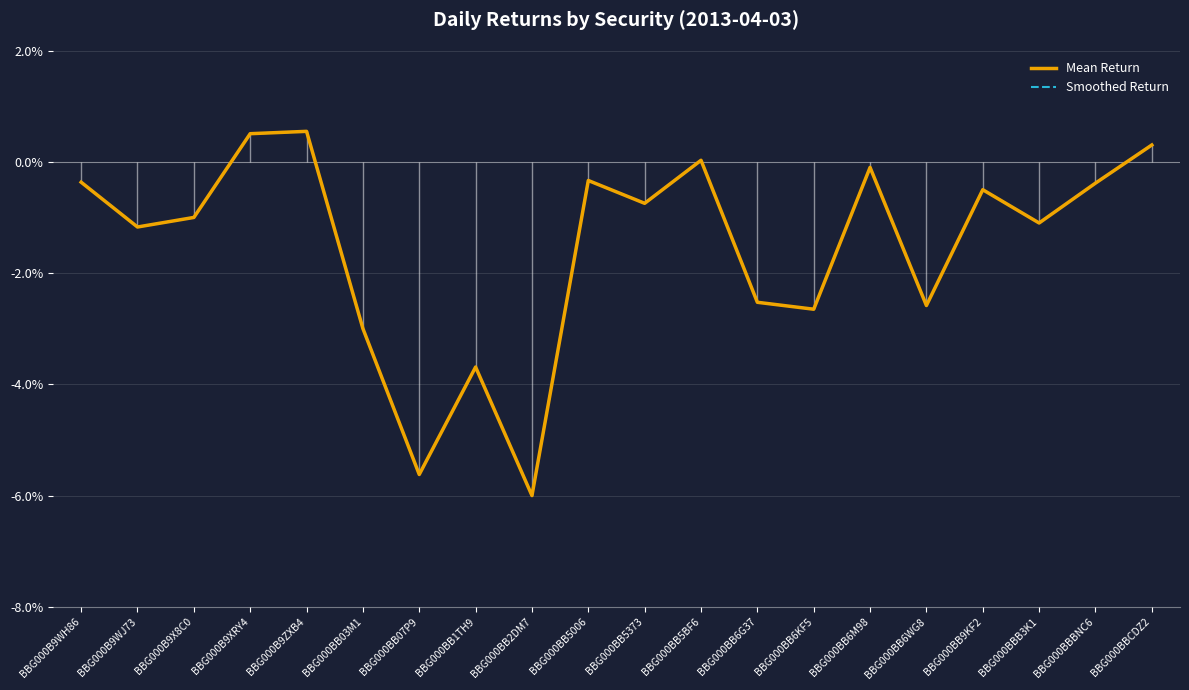

At which category does the chart reach its minimum across all series?

BBG000BB2DM7